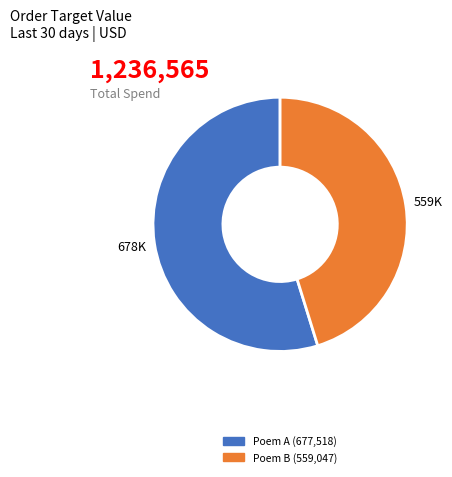

Does any single category account for the majority?

Yes